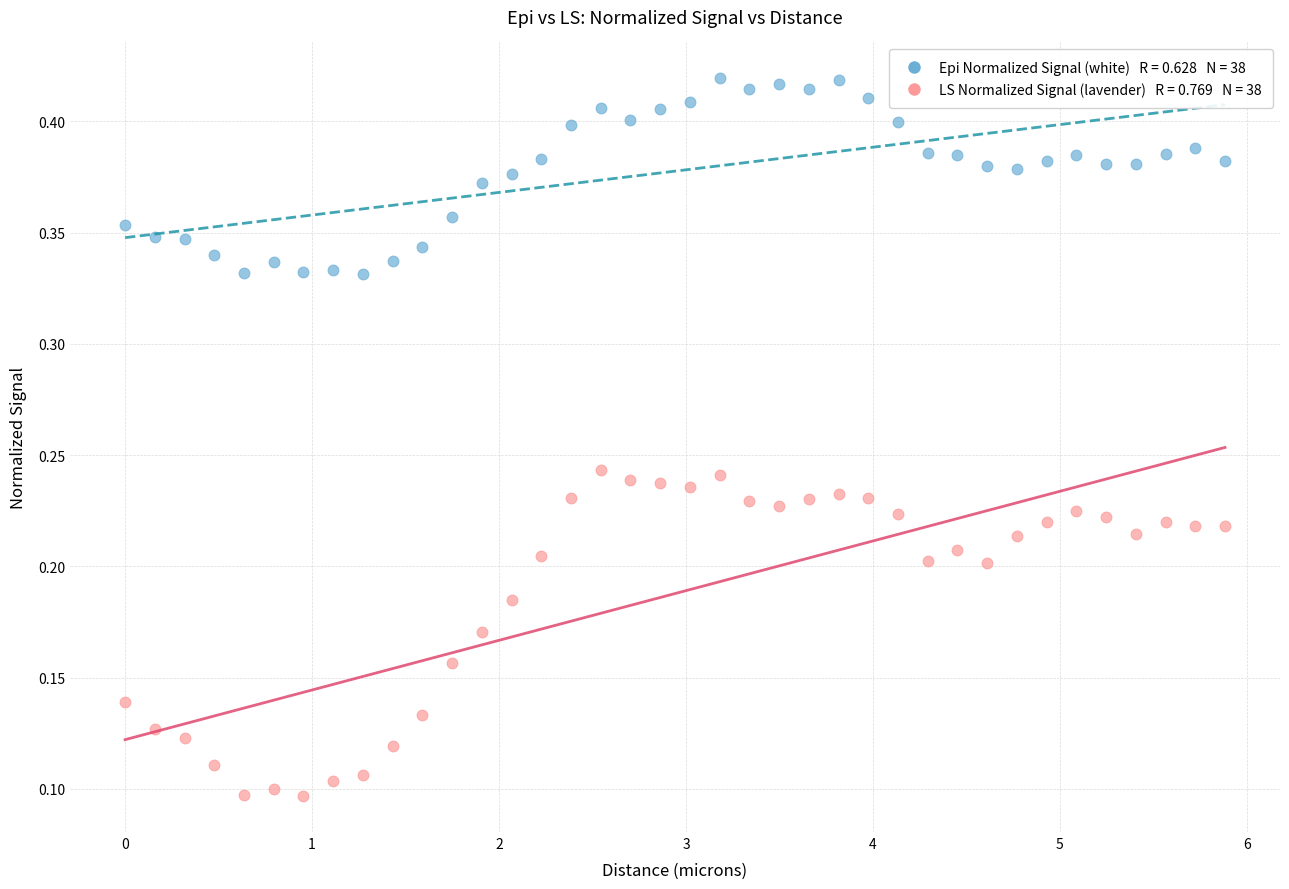

Across all data points, what is the range of X values (max minus min)?

5.9